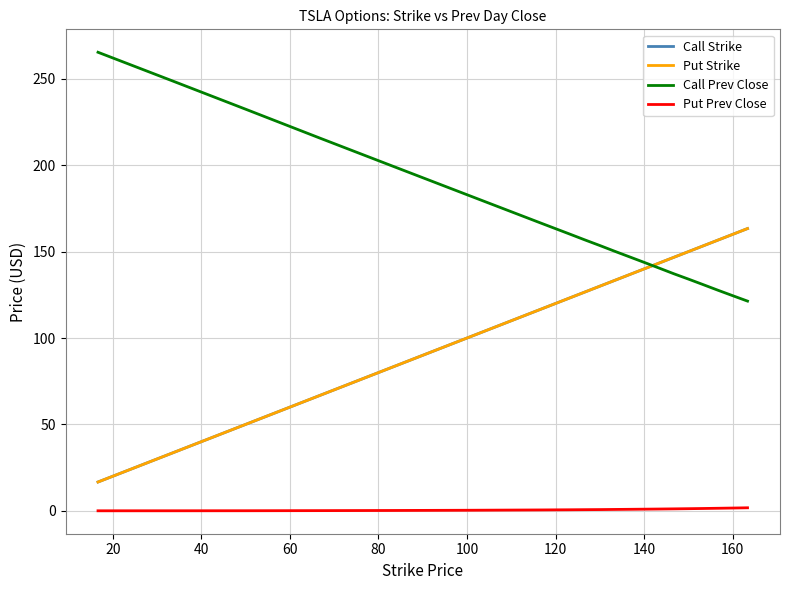

What is the value of the Call Prev Close point at the 11th from the left?

150.2